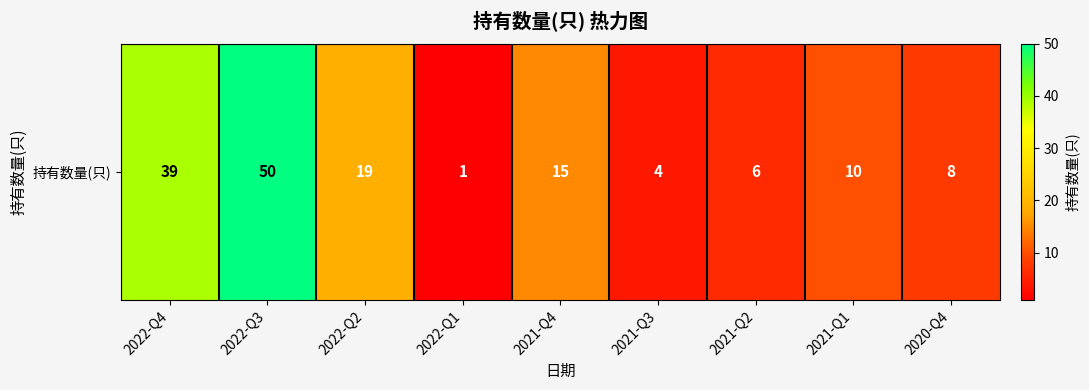

Reading left to right, transcribe all the data shown in this chart.

2022-Q4=39	2022-Q3=50	2022-Q2=19	2022-Q1=1	2021-Q4=15	2021-Q3=4	2021-Q2=6	2021-Q1=10	2020-Q4=8